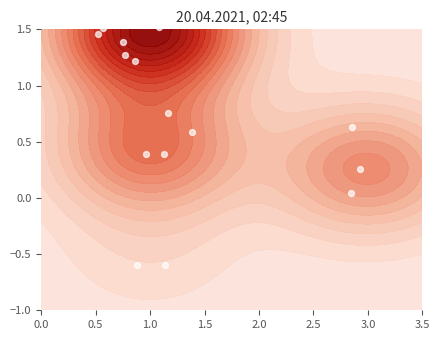

Is it true that the value at 16 is 0.1?

False